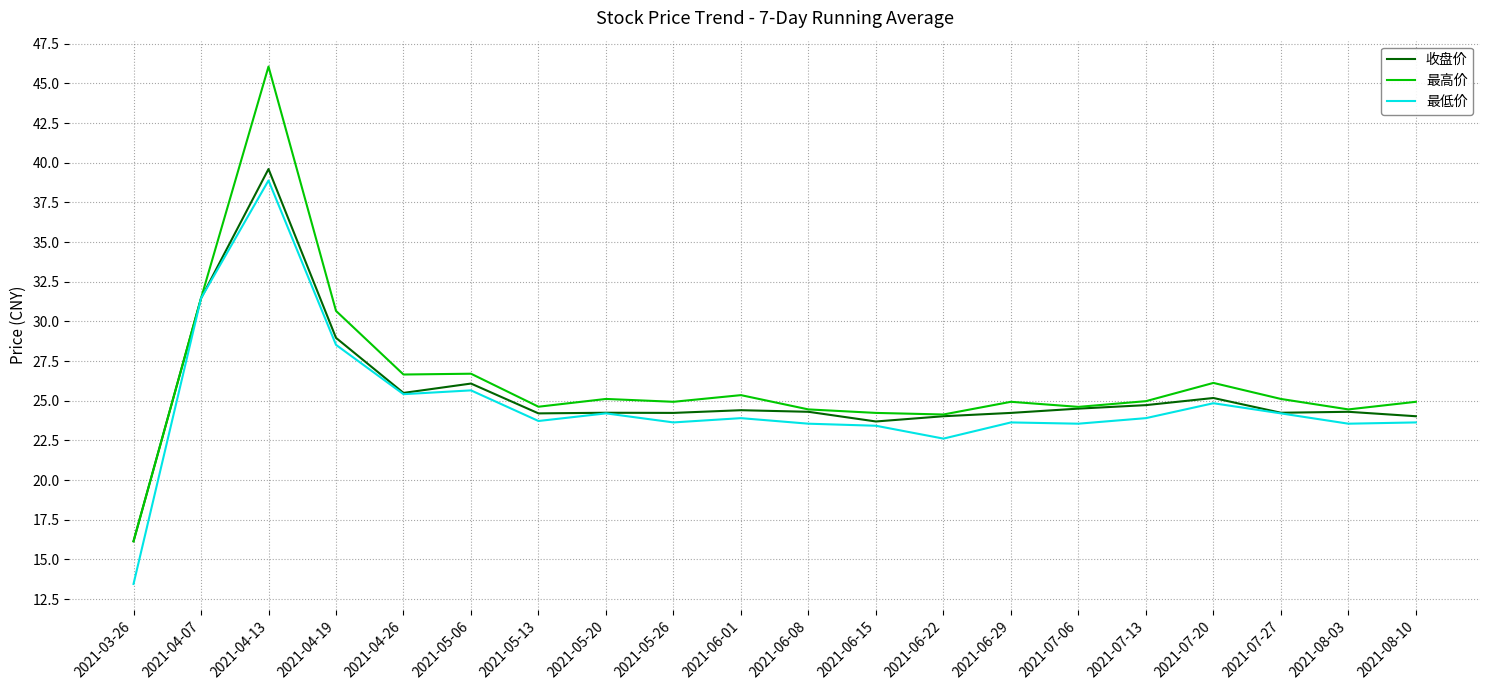

What position from the right is 2021-06-22?

8